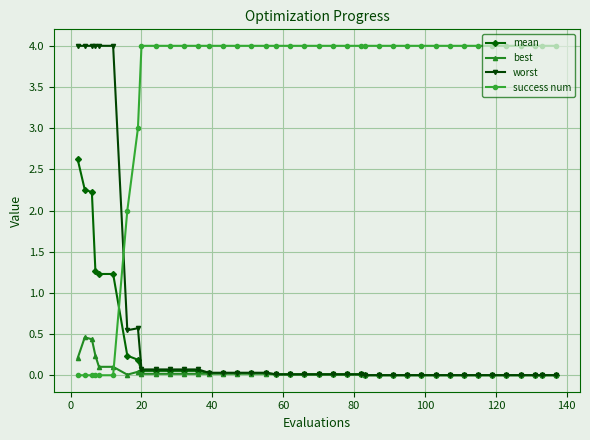

Which series has the largest total across all categories?

success num